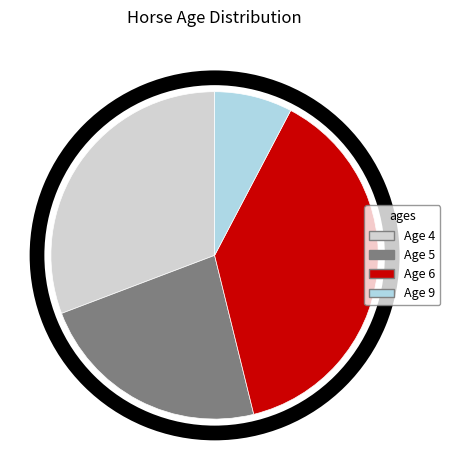

To the nearest percent, what is the combined percentage of Age 9 and Age 6?

46%